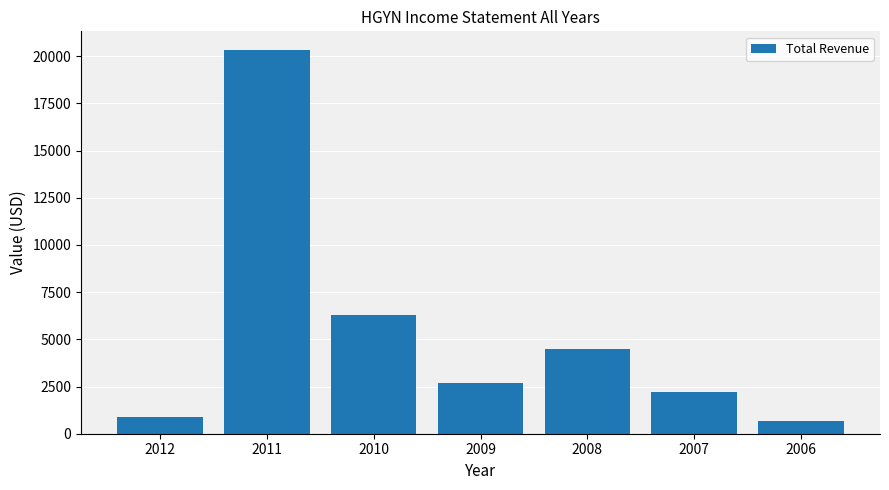

Rank the categories by value from highest to lowest.

2011, 2010, 2008, 2009, 2007, 2012, 2006